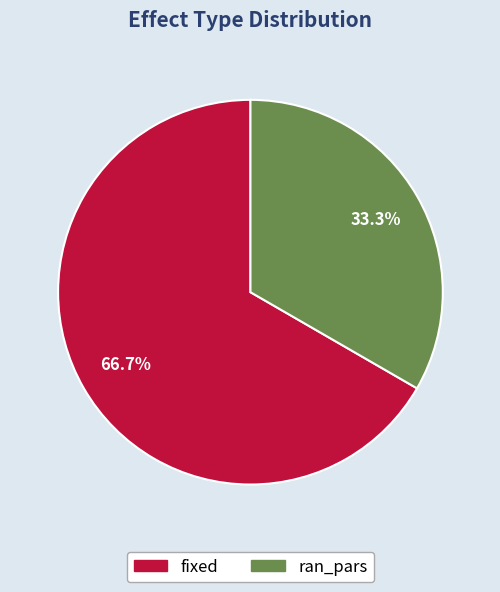

Between fixed and ran_pars, which is larger?

fixed